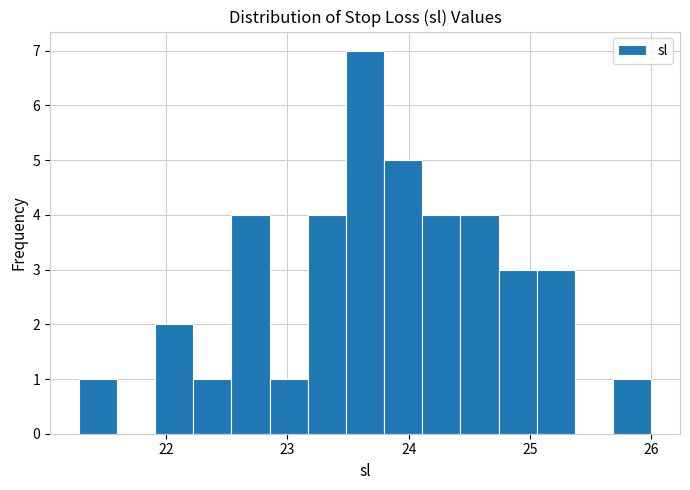

Read against the x-axis, roughly where is the centre of the tallest bar?

23.6